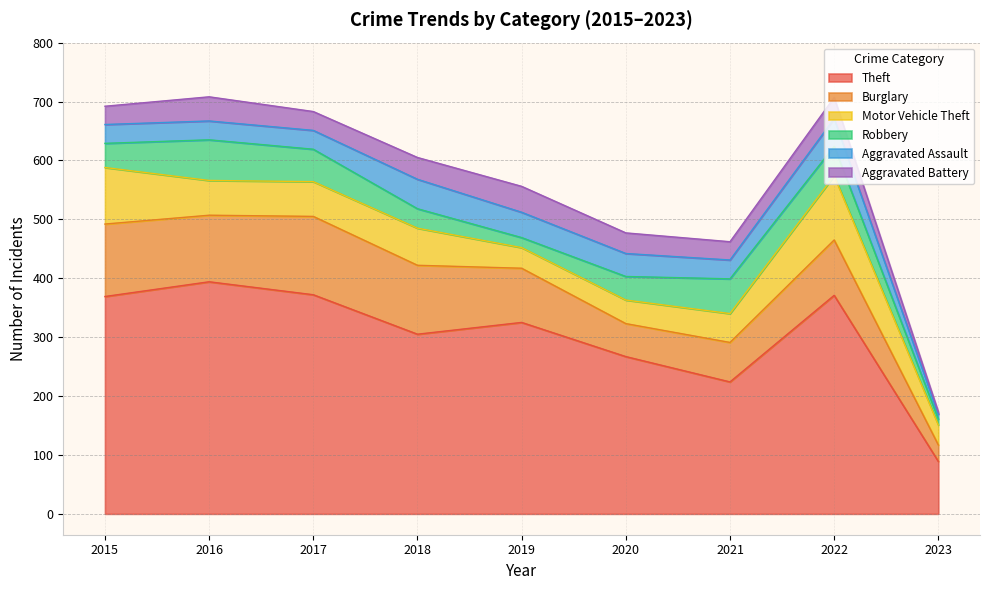

Where is Theft nearest to the value 241?

2021